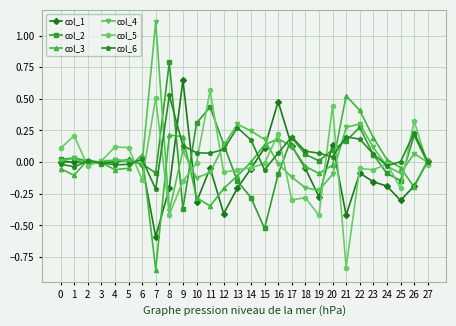

At which category does the chart reach its peak across all series?

7